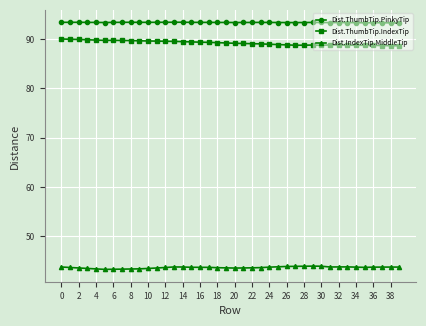

True or false: Dist.IndexTip.MiddleTip has more than 0 interior local peaks.

True